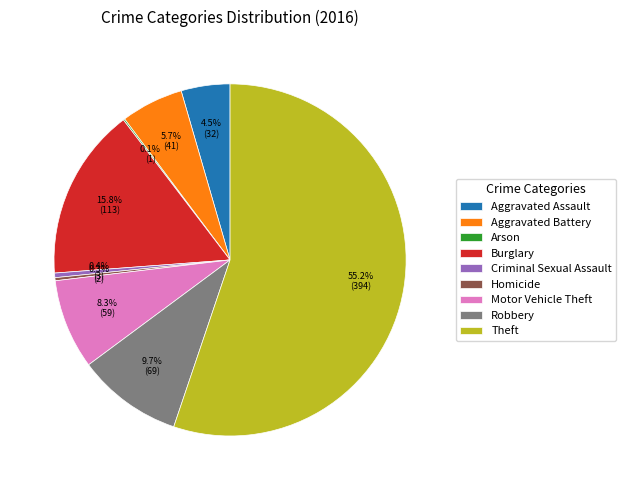

Is it true that Criminal Sexual Assault is 0% of the pie?

True